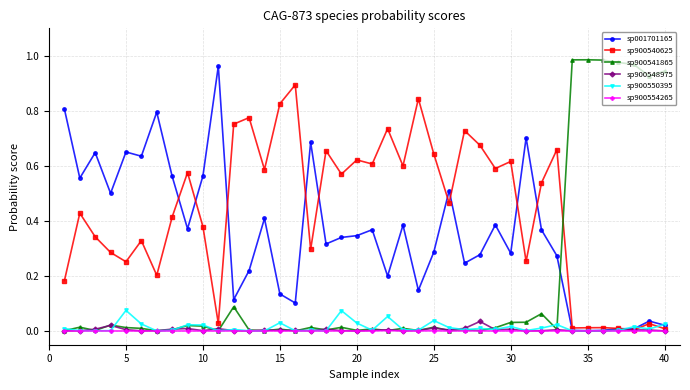

Which series has the widest spread of values?

sp900541865